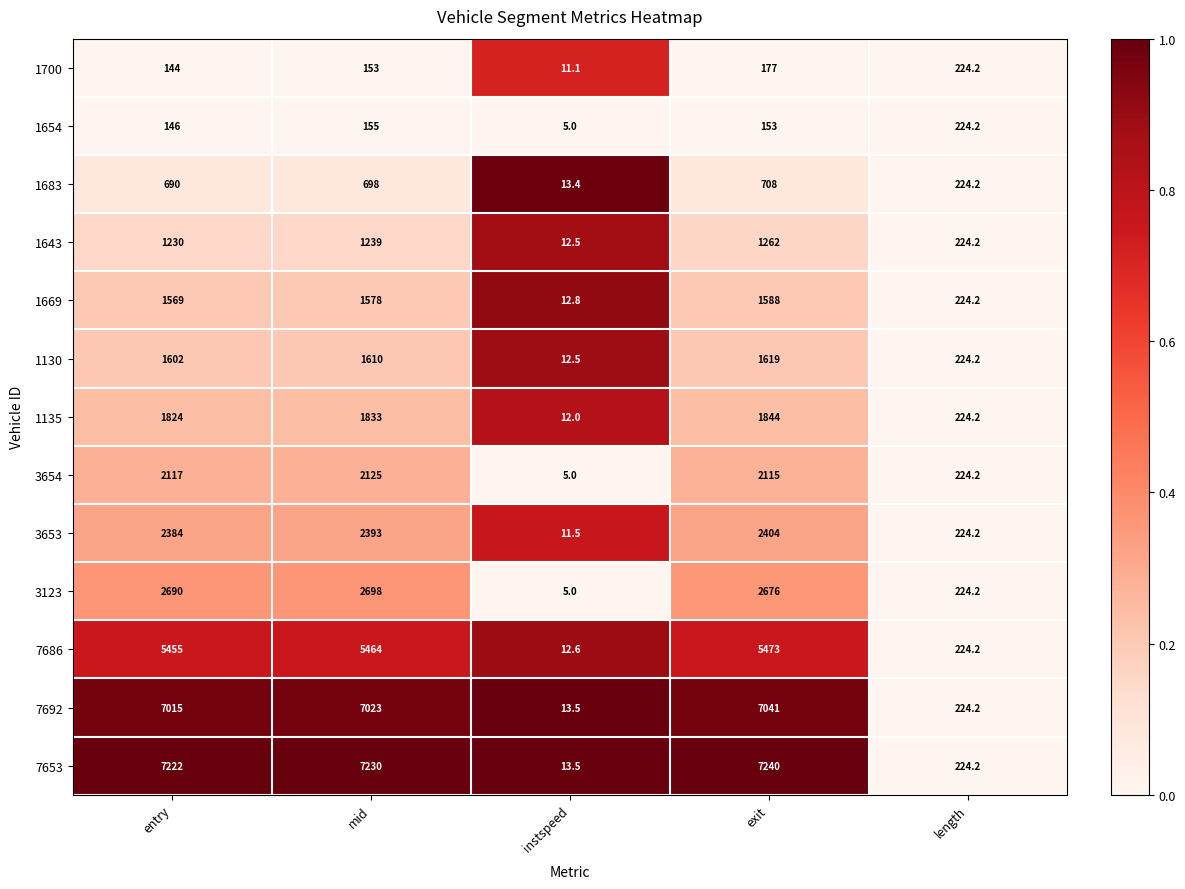

How many series are shown in this chart?

13